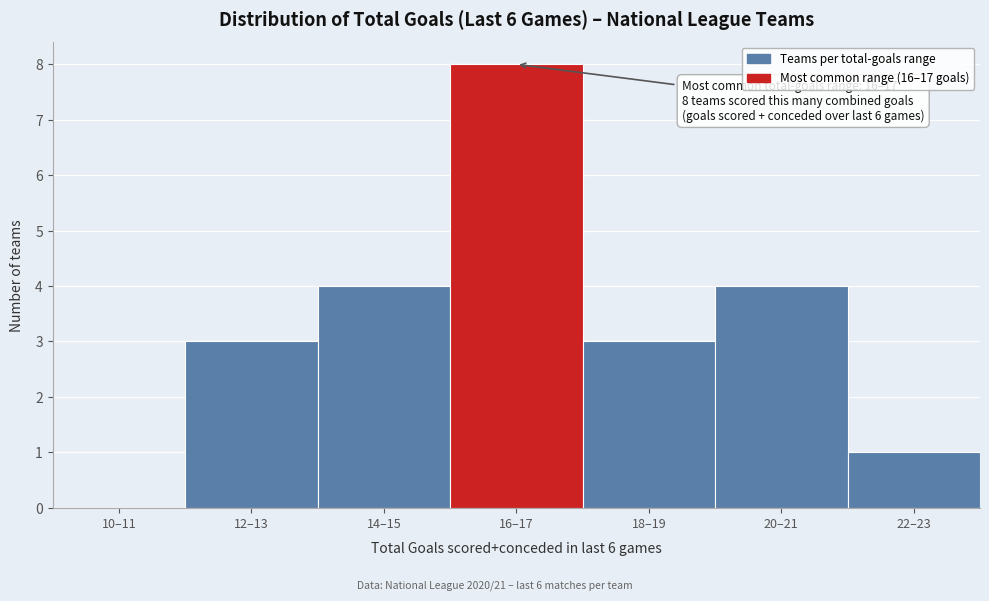

Reading right to left, extract all data points from this chart.

22–23=1	20–21=4	18–19=3	16–17=8	14–15=4	12–13=3	10–11=0